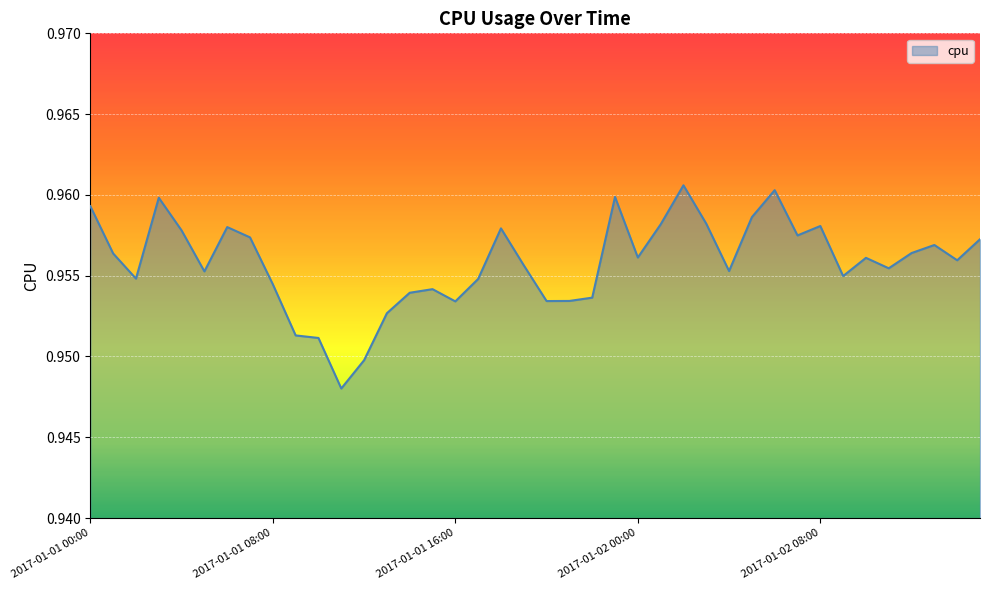

Reading right to left, transcribe all the data shown in this chart.

1.0	1.0	1.0	1.0	1.0	1.0	1.0	1.0	1.0	1.0	1.0	1.0	1.0	1.0	1.0	1.0	1.0	1.0	1.0	1.0	1.0	1.0	1.0	1.0	1.0	1.0	1.0	0.9	0.9	1.0	1.0	1.0	1.0	1.0	1.0	1.0	1.0	1.0	1.0	1.0